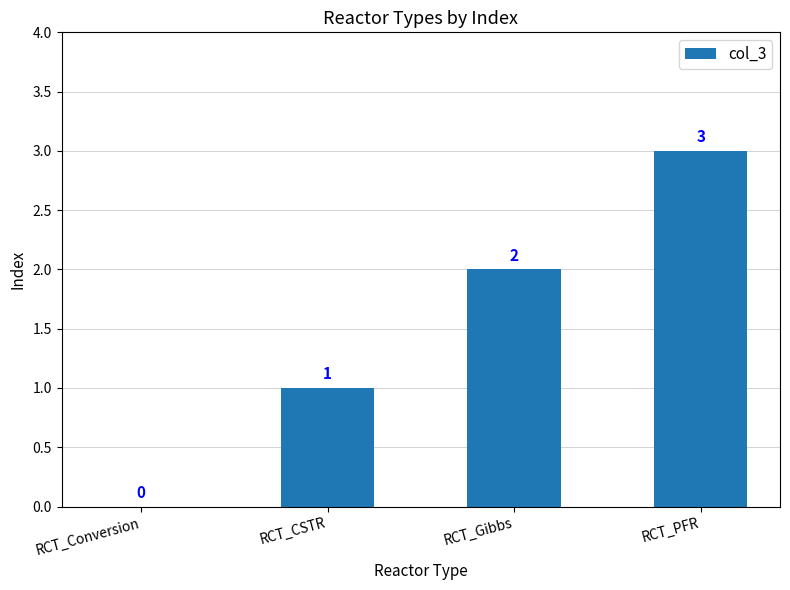

Which has a higher value, RCT_Gibbs or RCT_CSTR?

RCT_Gibbs